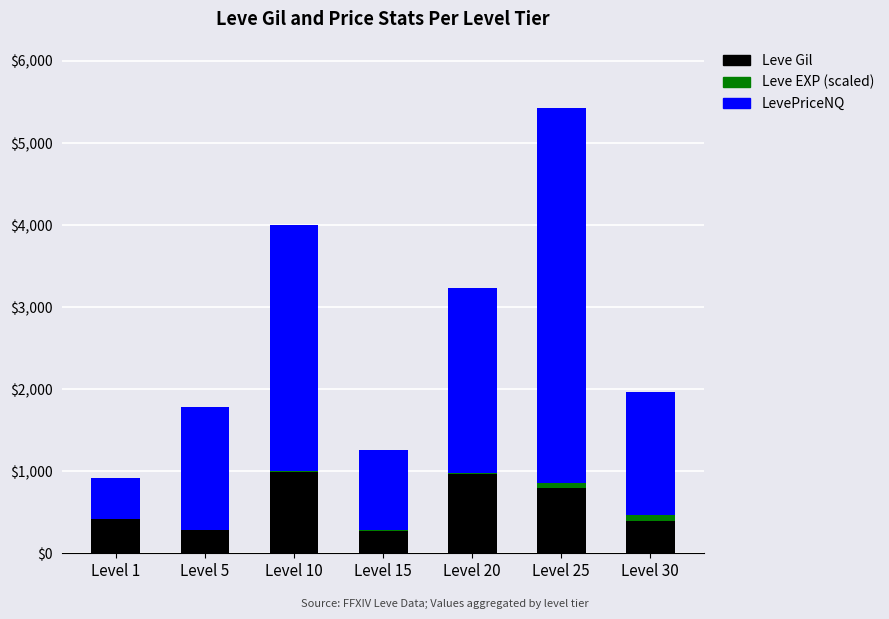

At which category is the sum across all series the highest?

Level 25